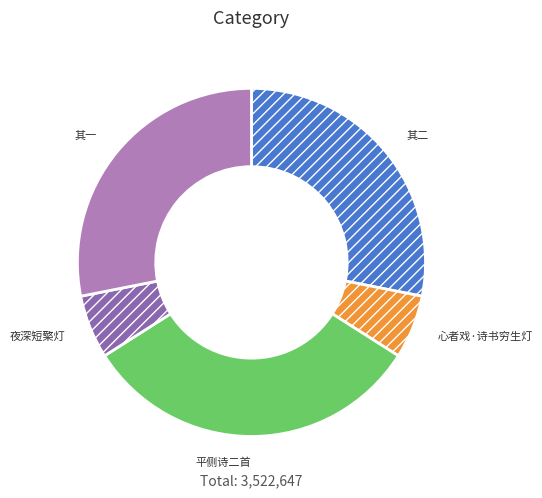

Which category has the biggest portion of the pie?

平侧诗二首